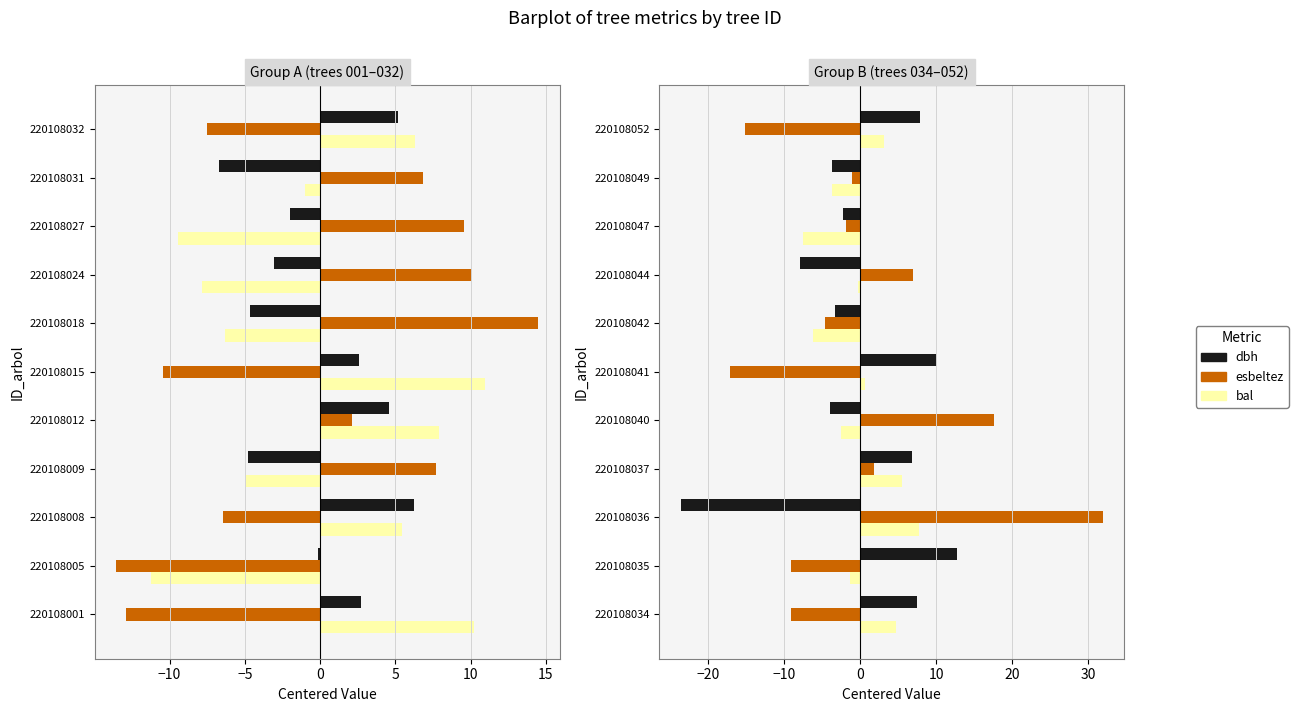

At how many categories does at least one series exceed 6?

8